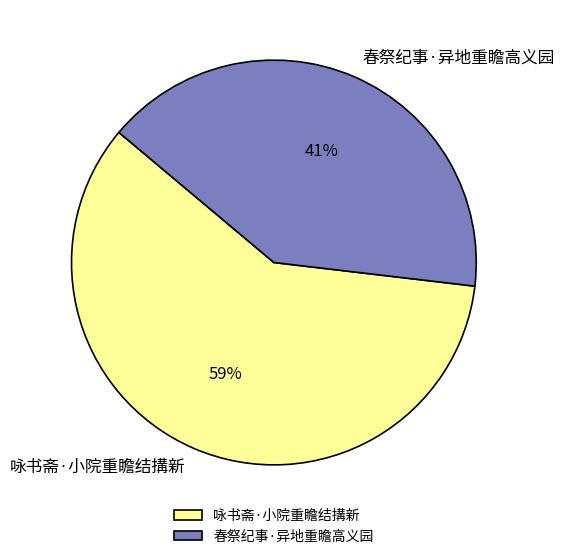

What is the largest slice in the pie chart?

咏书斋·小院重瞻结搆新